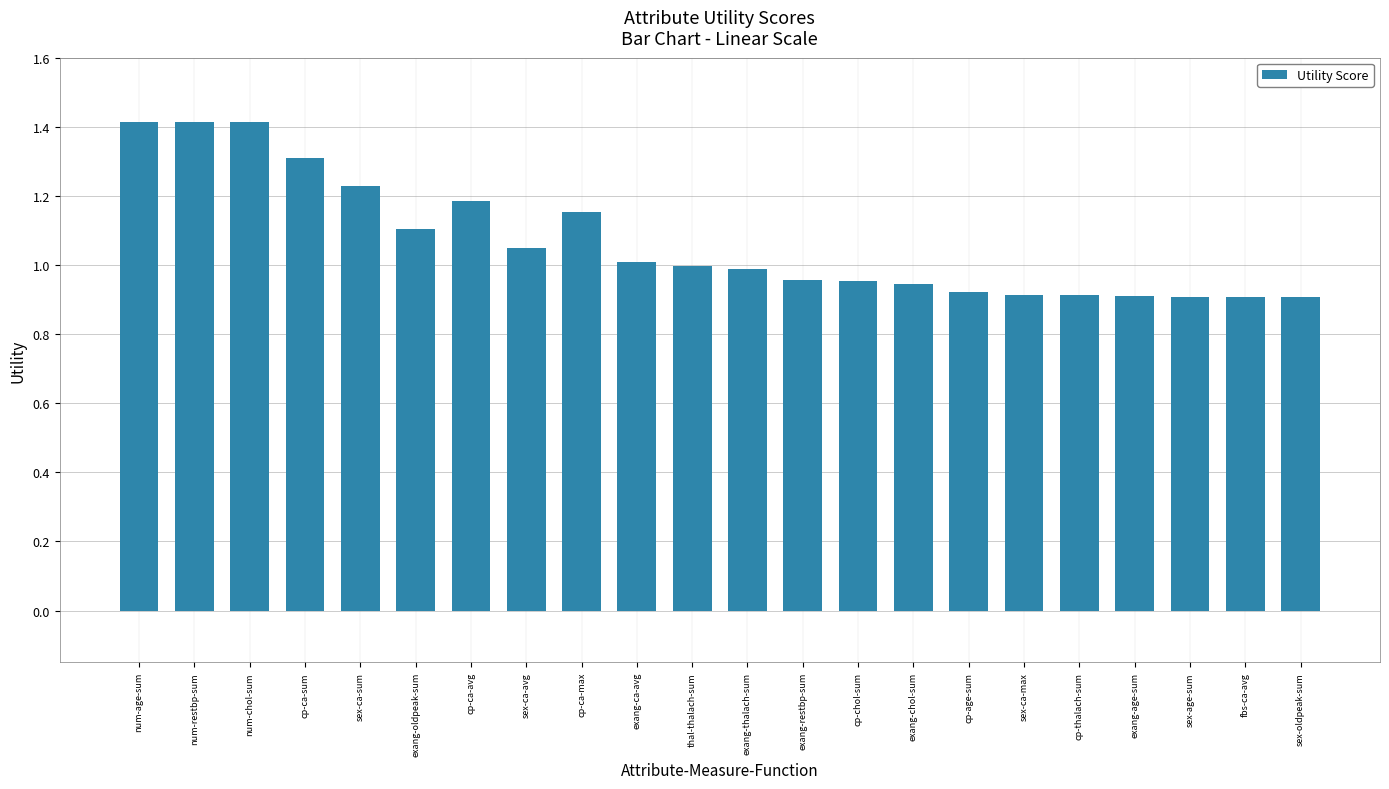

What is the greatest value displayed?

1.4